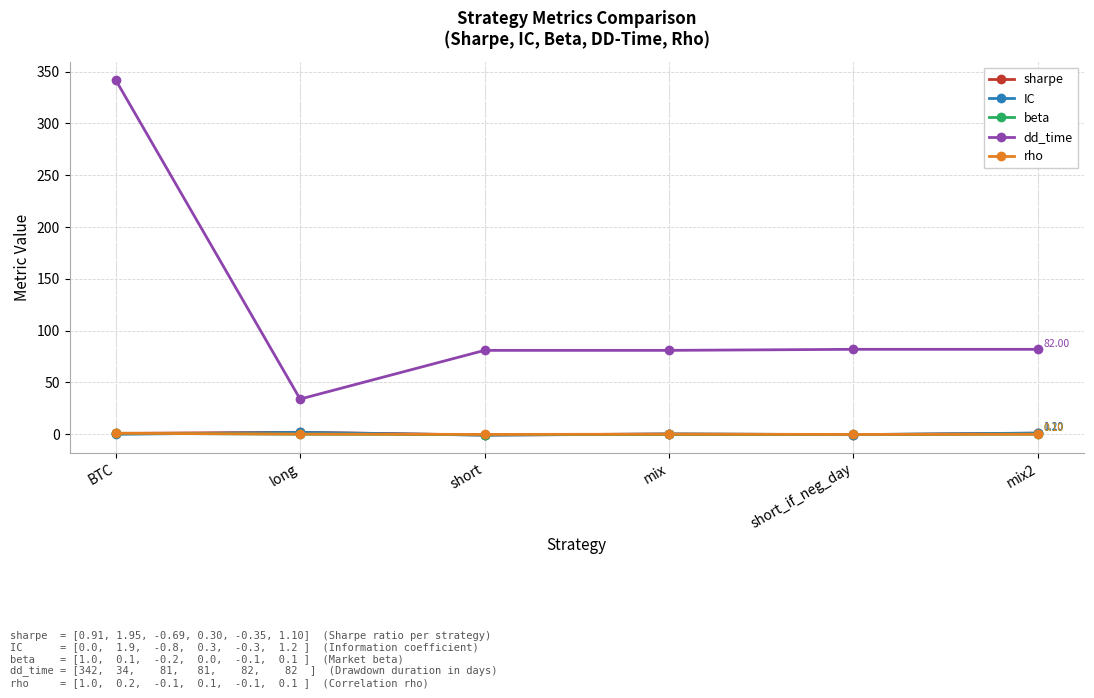

What are all the series names shown in the legend?

sharpe, IC, beta, dd_time, rho